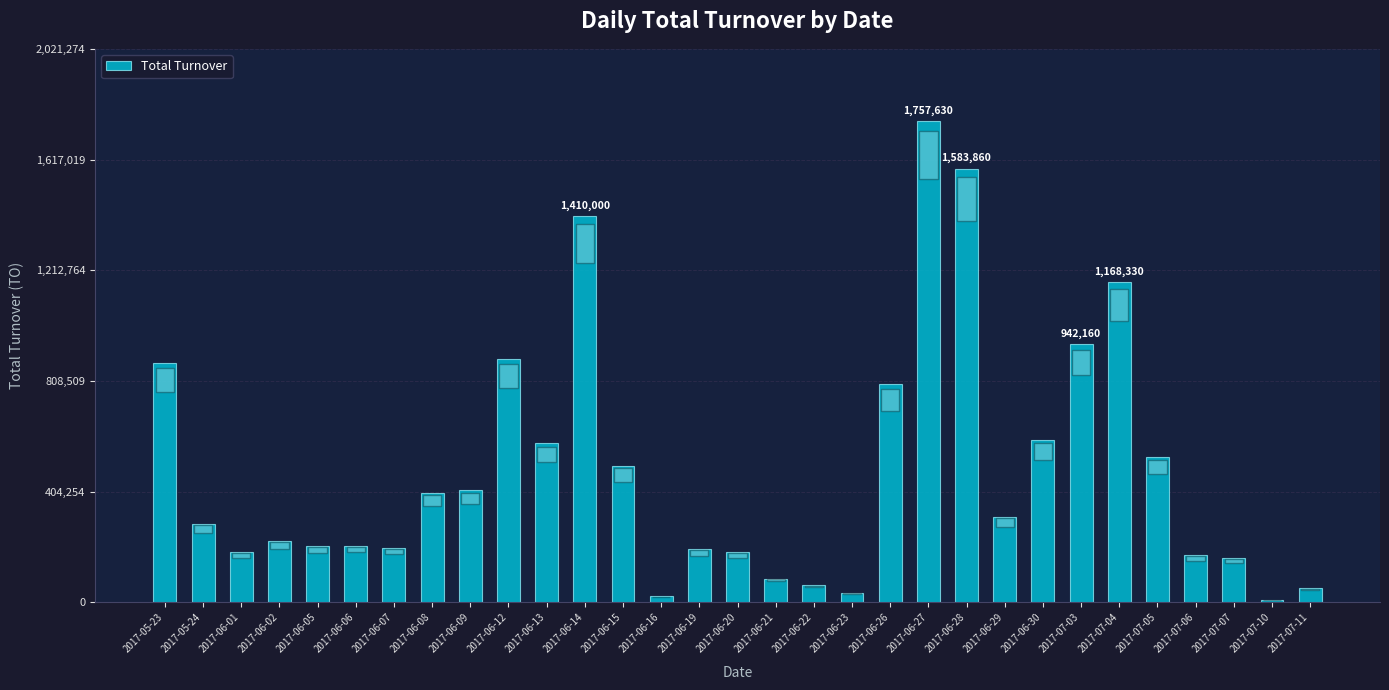

Are the bars horizontal?

No